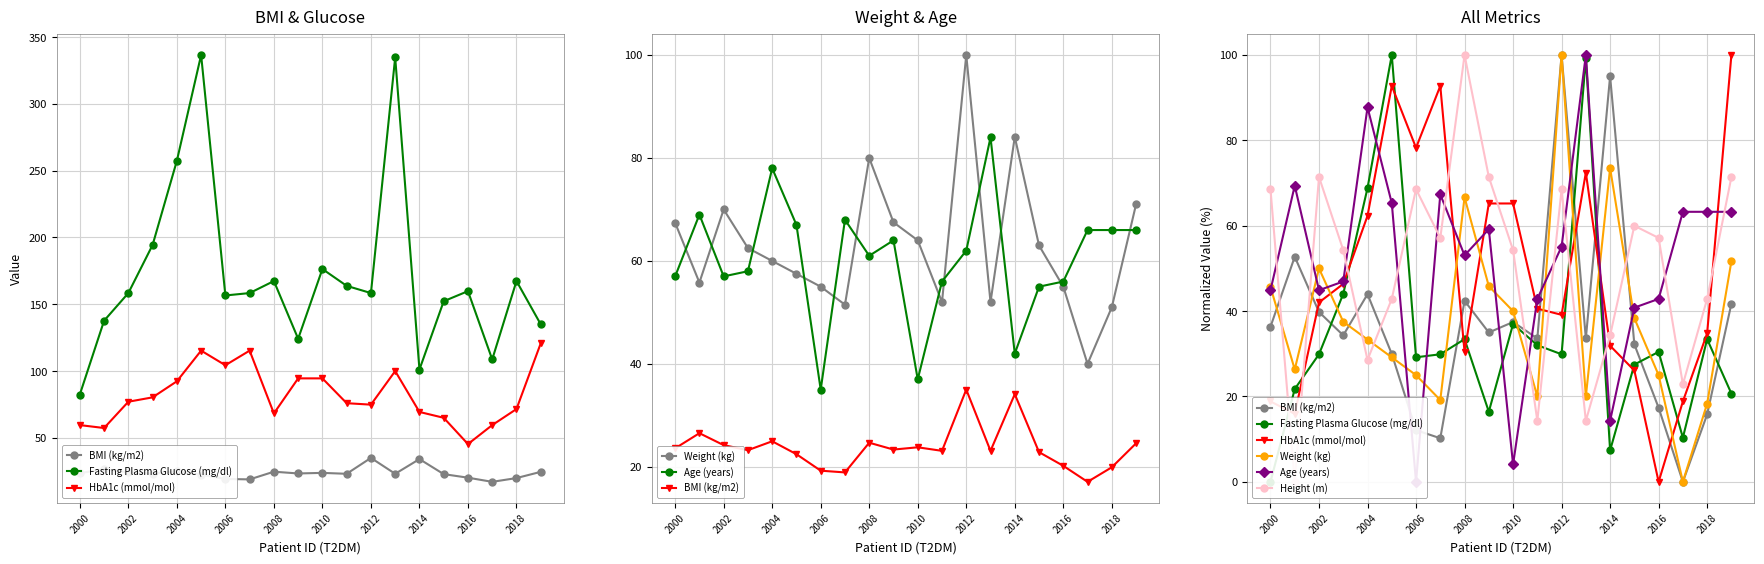

What are all the series names shown in the legend?

BMI (kg/m2), Fasting Plasma Glucose (mg/dl), HbA1c (mmol/mol), Weight (kg), Age (years), Height (m)